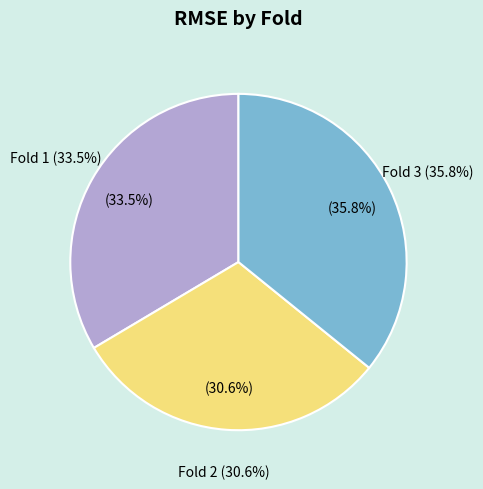

Is there a majority slice in this chart?

No